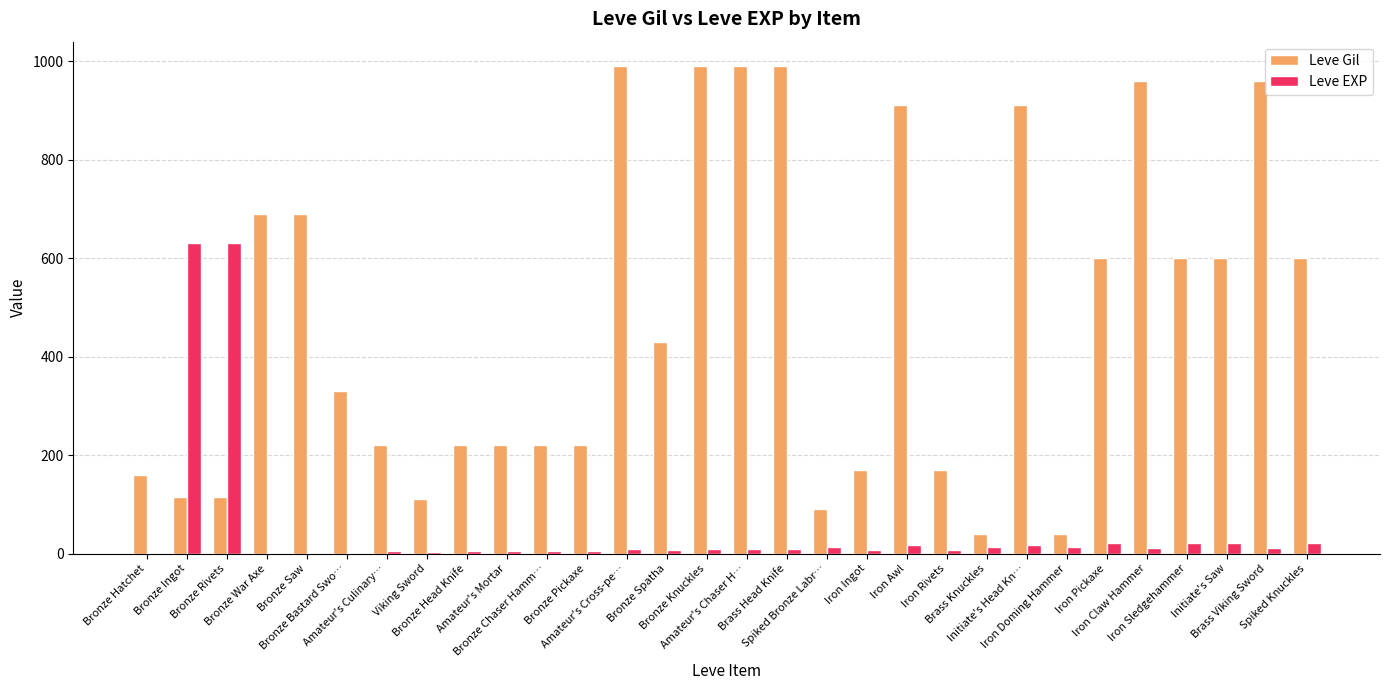

What is the approximate value of Leve EXP at Bronze Chaser Hamm…?

5